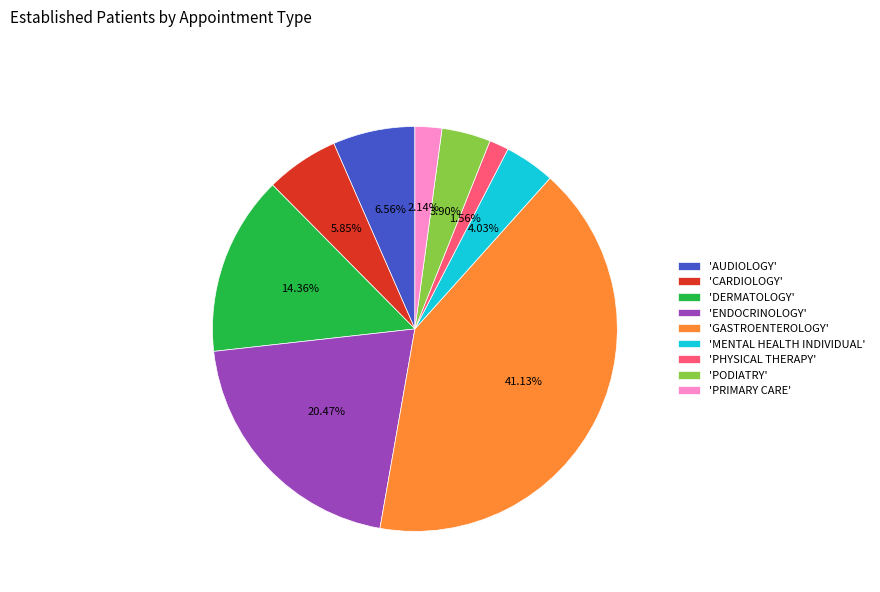

Count the number of slices in the pie.

9